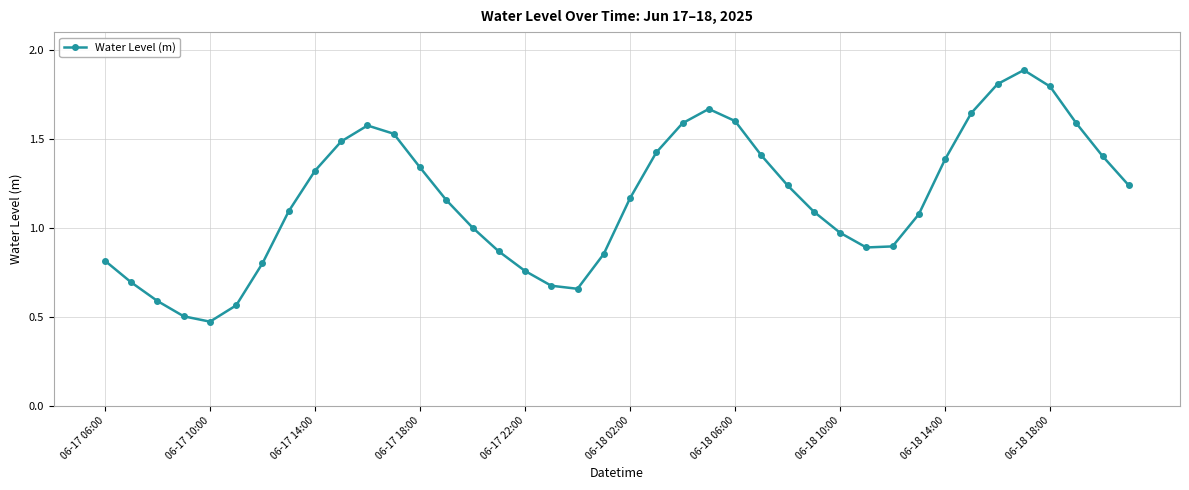

What is the sum of all values?

46.5